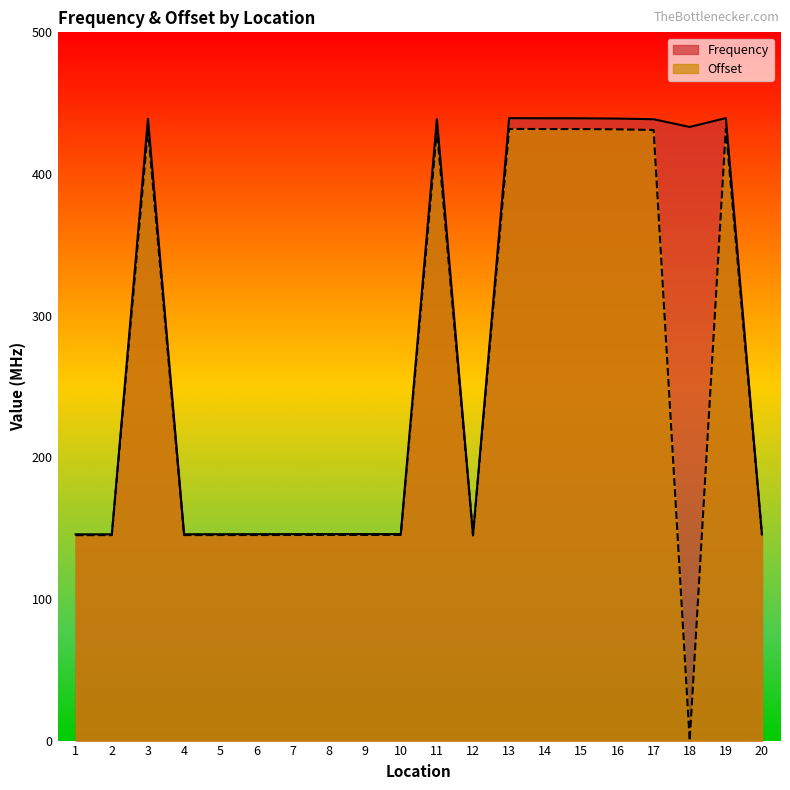

What is the difference between the maximum and second lowest values in the Offset series?

287.1